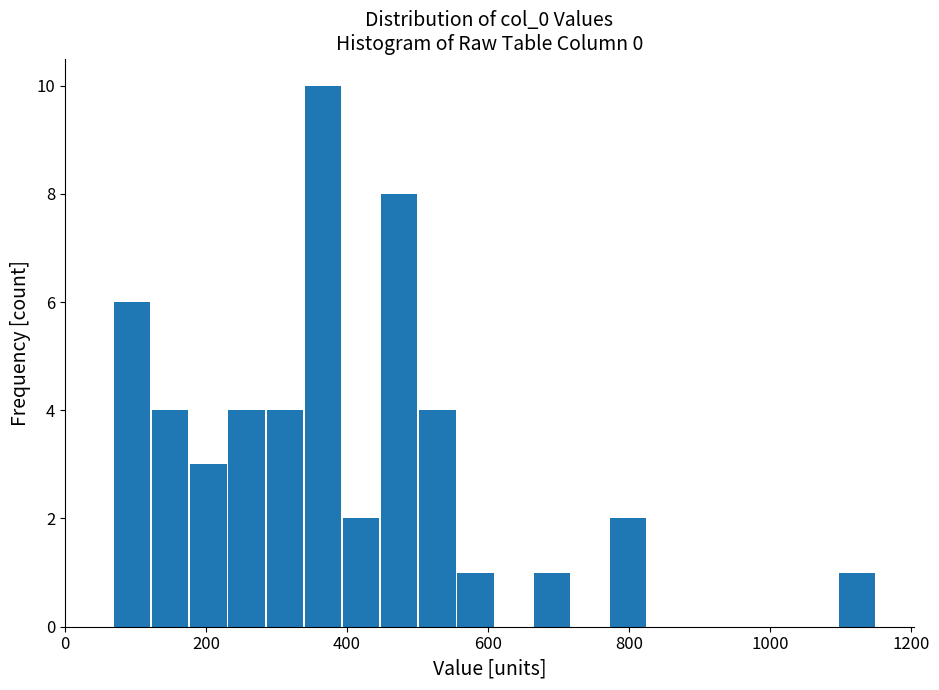

Around what value on the x-axis is the tallest bar? Give the approximate position of its centre, as read against the axis.

360